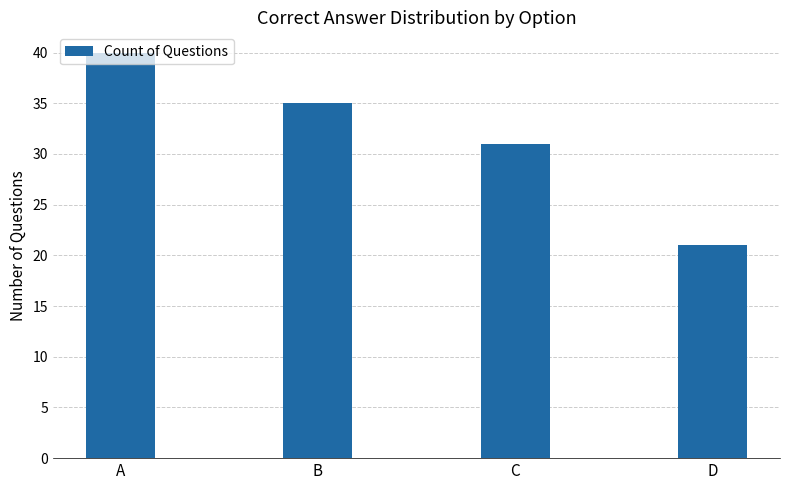

What is the difference between the maximum and minimum values?

19